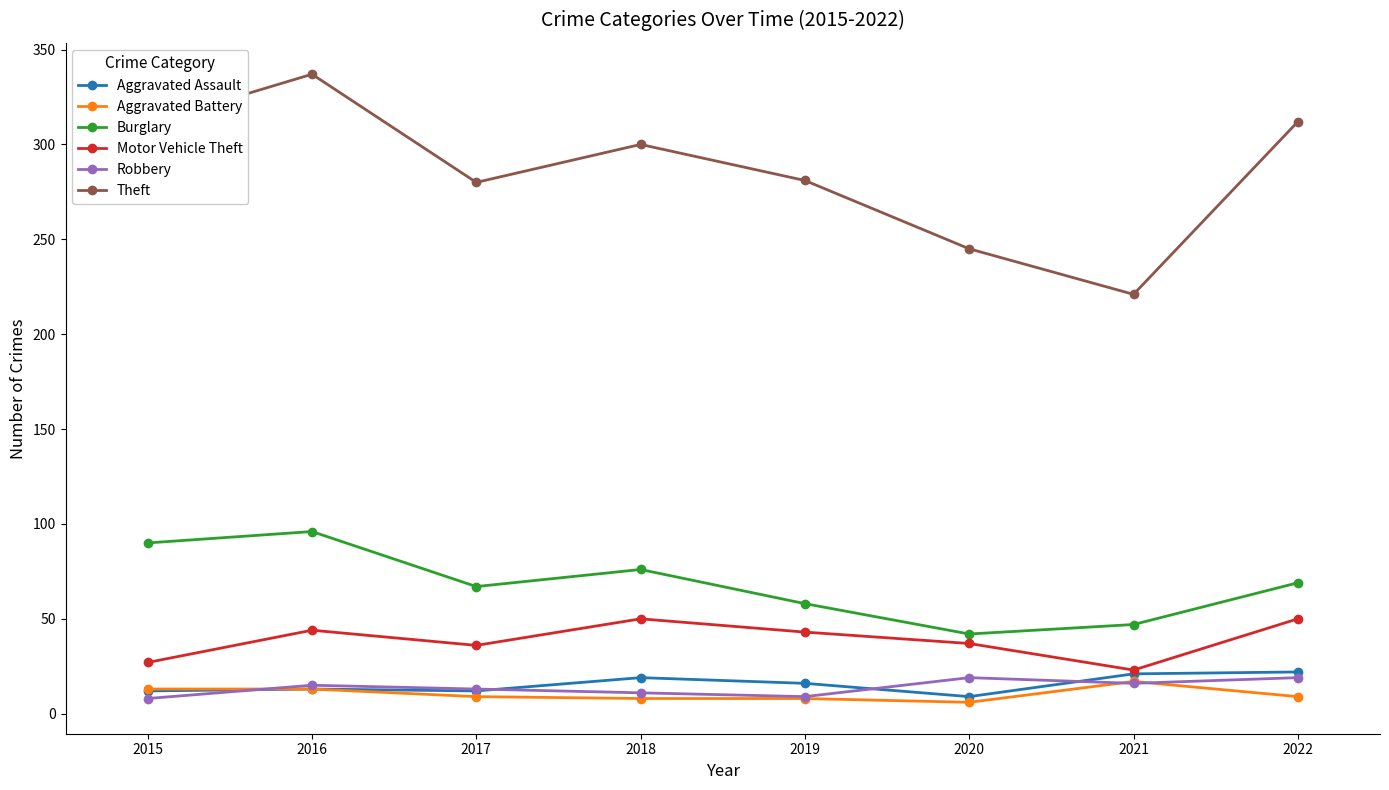

True or false: Theft has more than 2 interior local peaks.

False